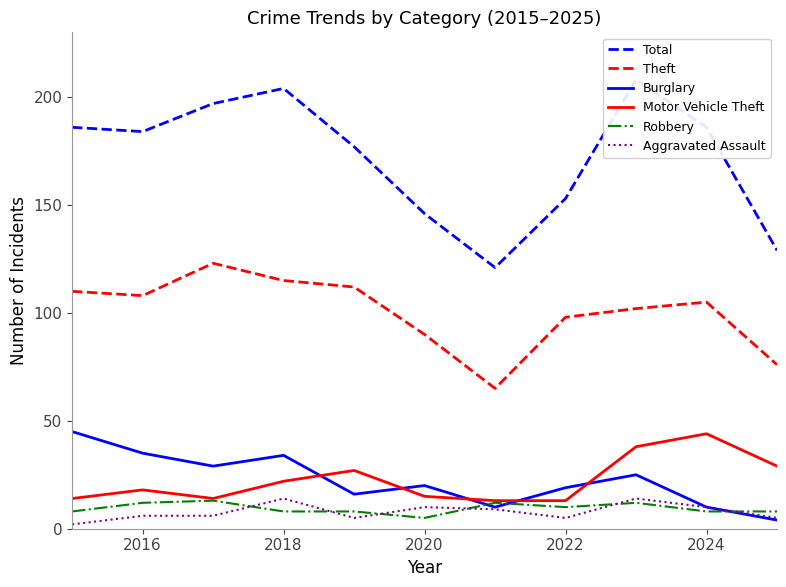

What is the highest value of the Motor Vehicle Theft series?

44